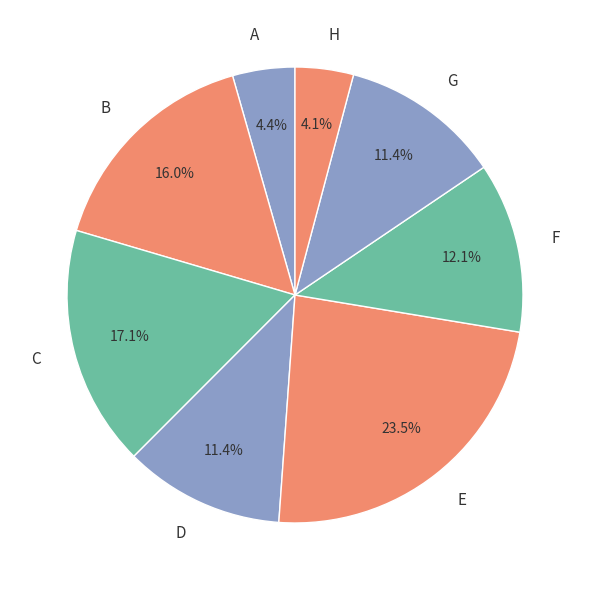

What portion of the pie excludes B?

84.0%